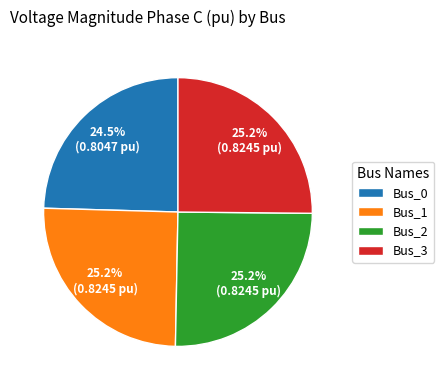

How many slices are in this pie chart?

4